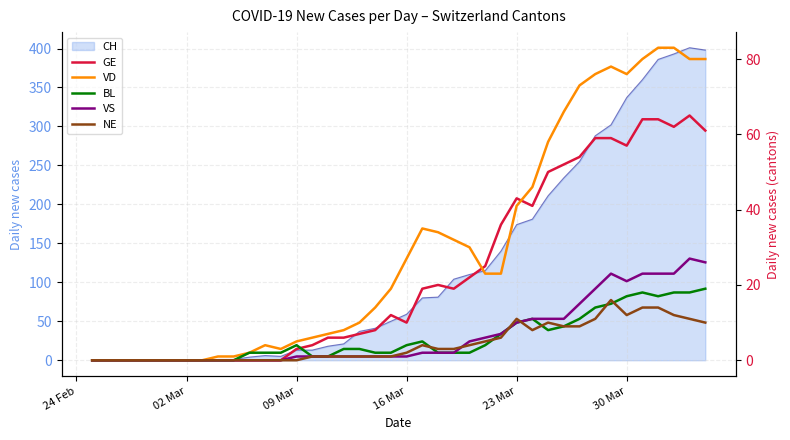

Which series ends up on top after the final intersection of GE and BL?

GE